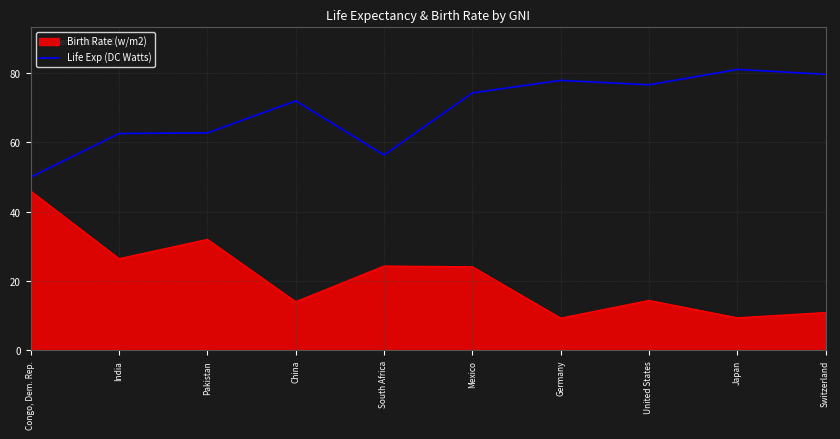

What position from the left is India?

2